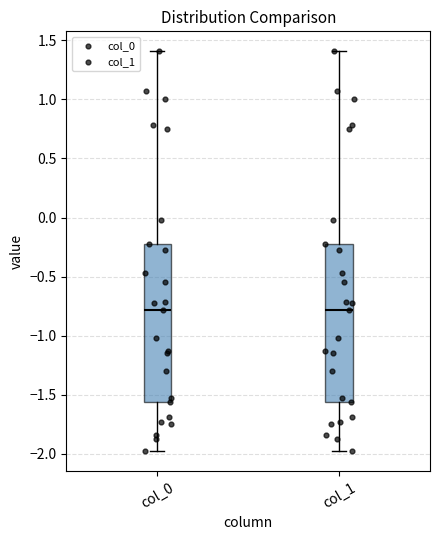

Reading left to right, transcribe this box plot: for each box, give where its median line is, the range the box spans, and where its two whiskers end, as read against the y-axis. The values are not printed on the chart, so give them approximately, as read against the axis.

col_0: median -0.80, box -1.55 to -0.20, whiskers -2.00 to 1.40
col_1: median -0.80, box -1.55 to -0.20, whiskers -2.00 to 1.40